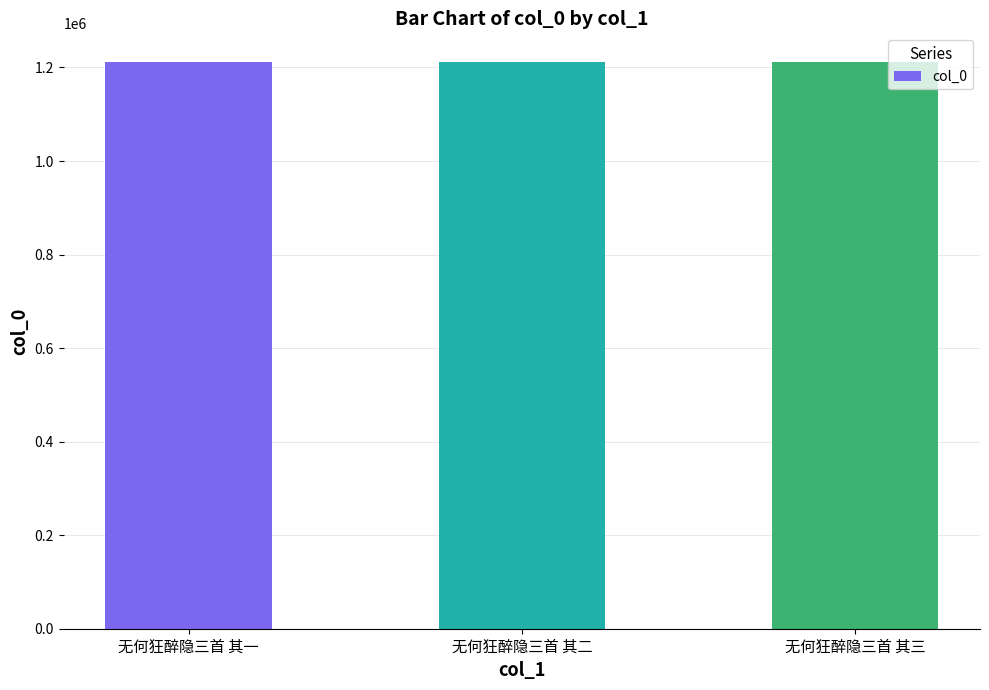

What is the value of the 1st bar from the left?

1212350